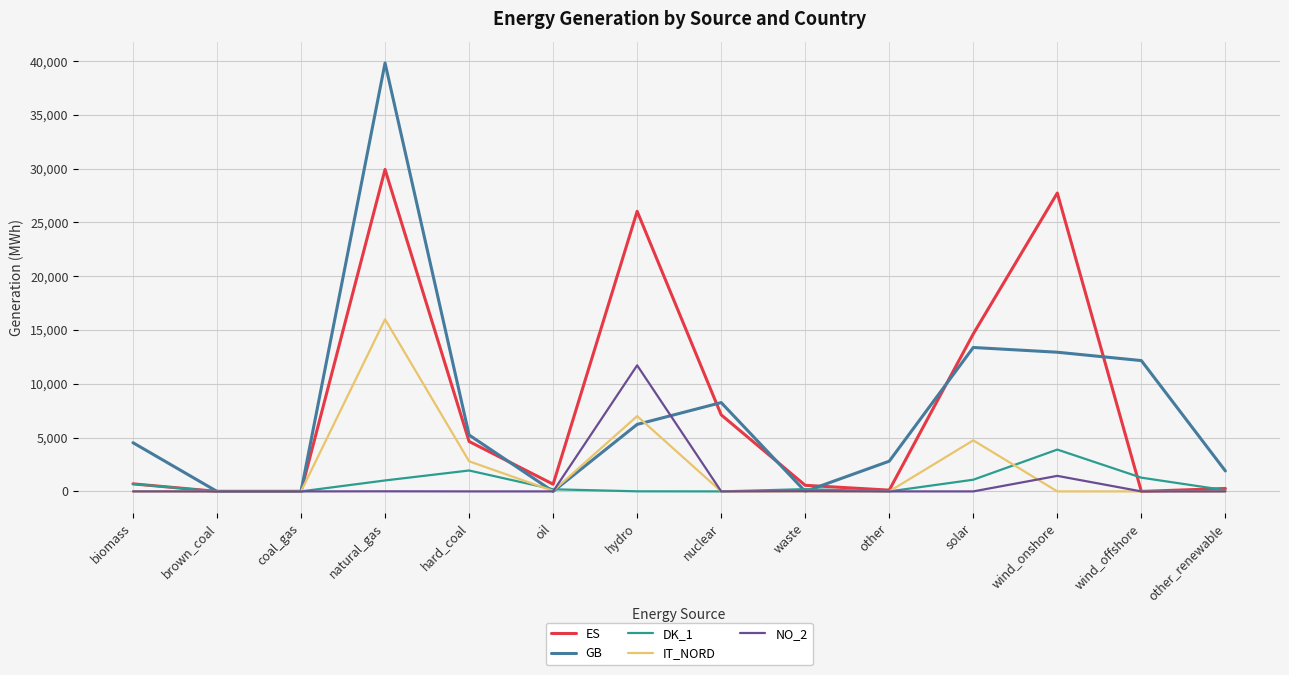

Which category has the highest value in the IT_NORD series?

natural_gas